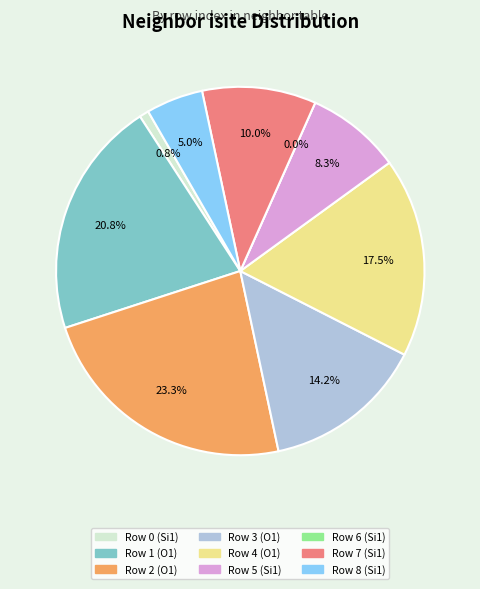

What is the smallest slice in the pie chart?

Row 6 (Si1)